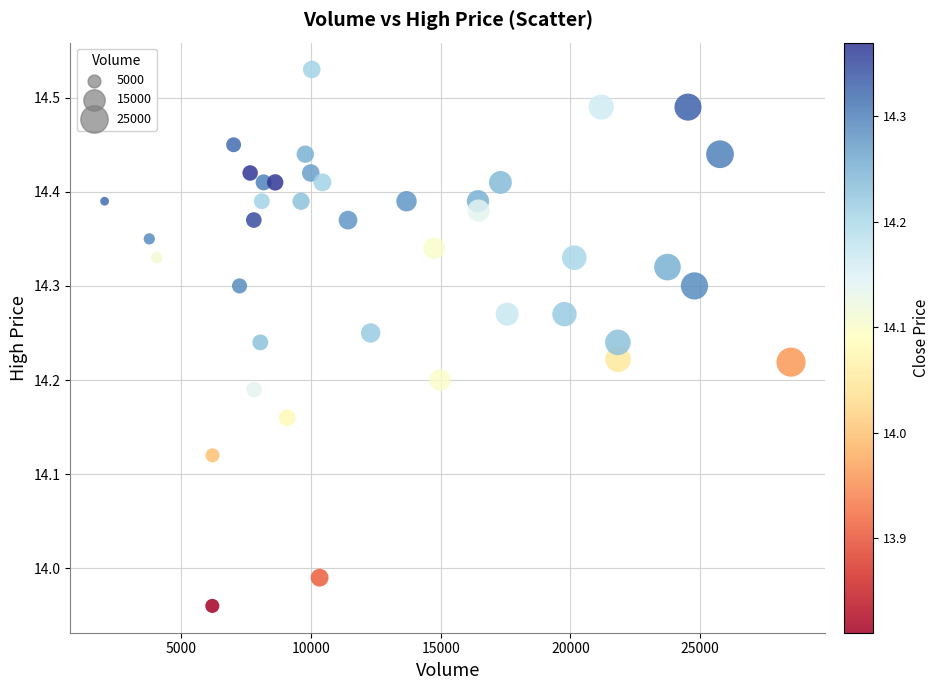

What is the range of X values (max minus min)?

26439.0